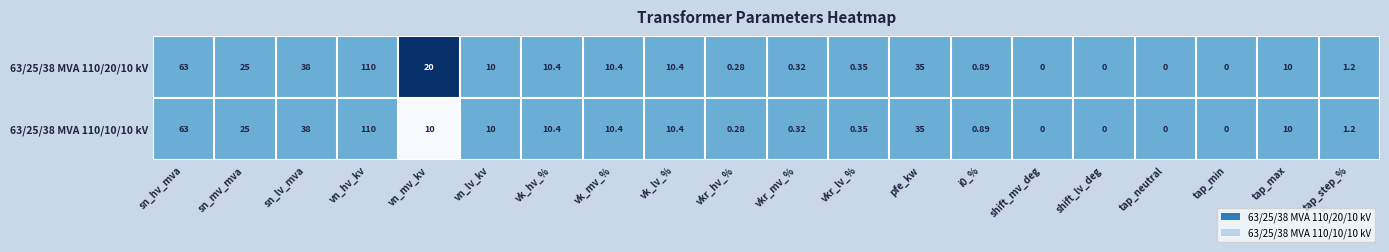

At which category is the sum across all series the highest?

vn_hv_kv